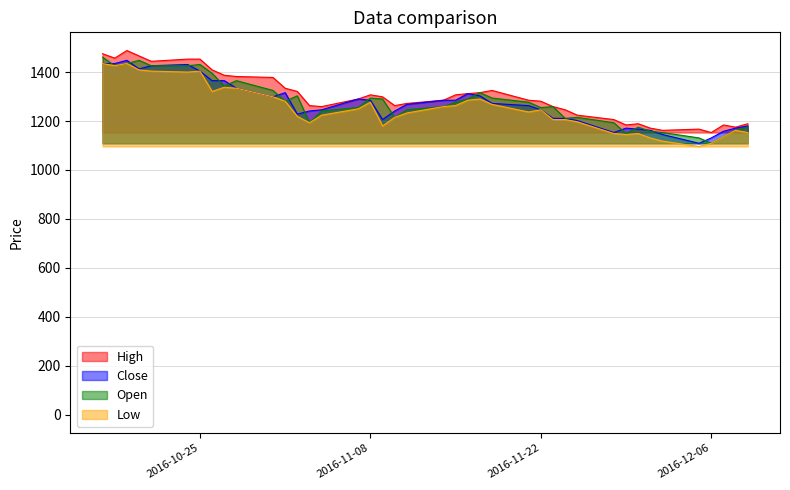

How many lines are shown in the chart?

4